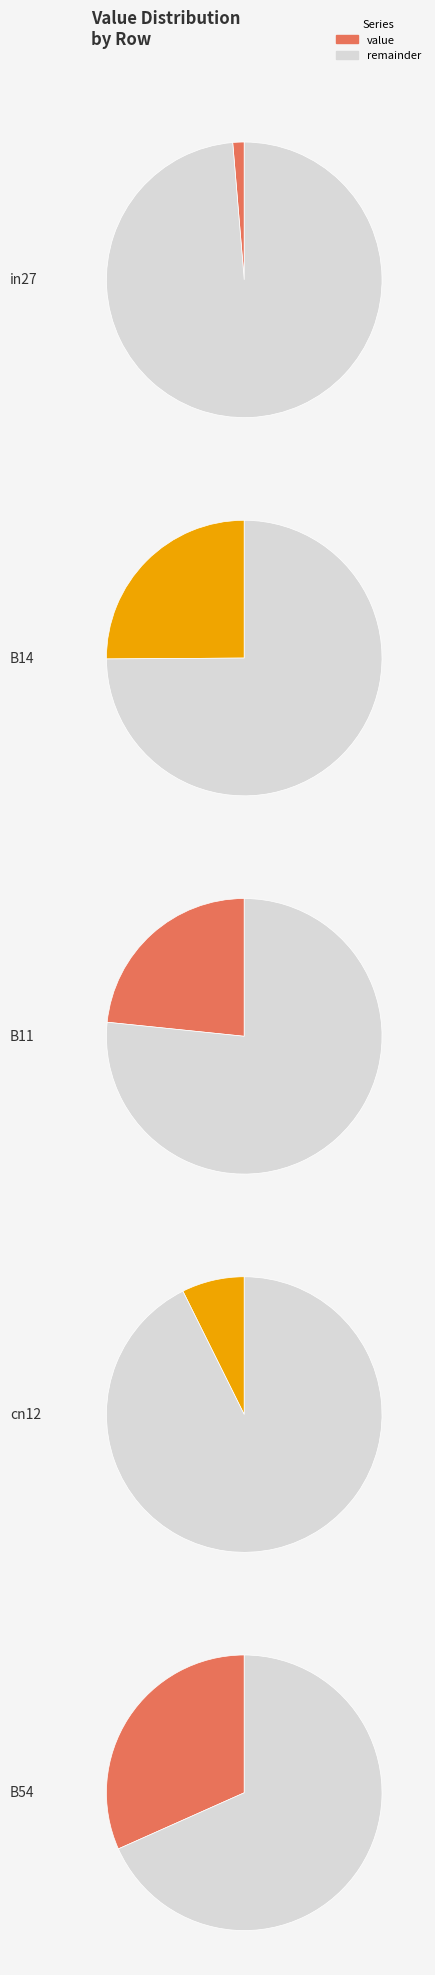

What portion of the pie excludes cn12?

91.7%